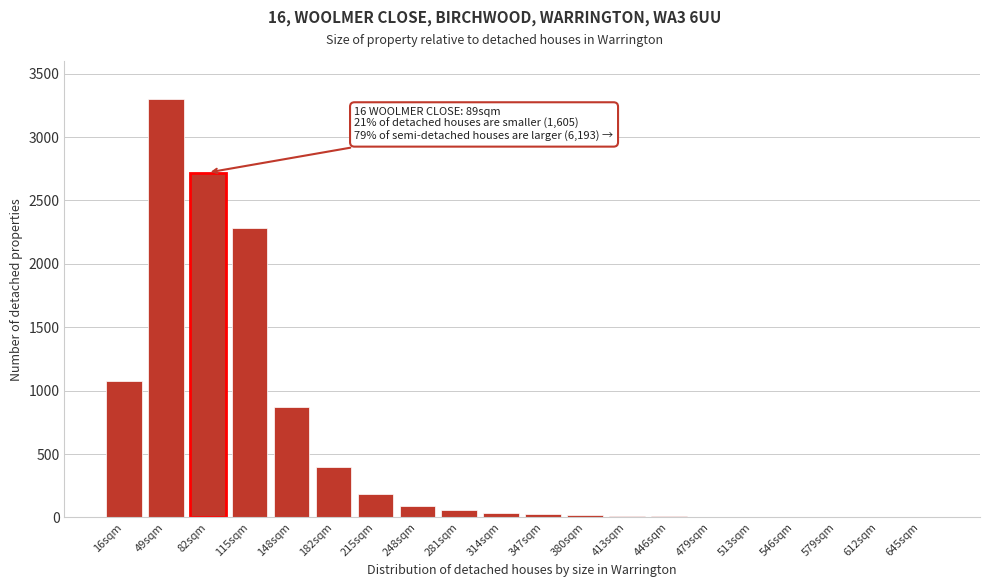

Where is the data nearest to the value 1650?

16sqm